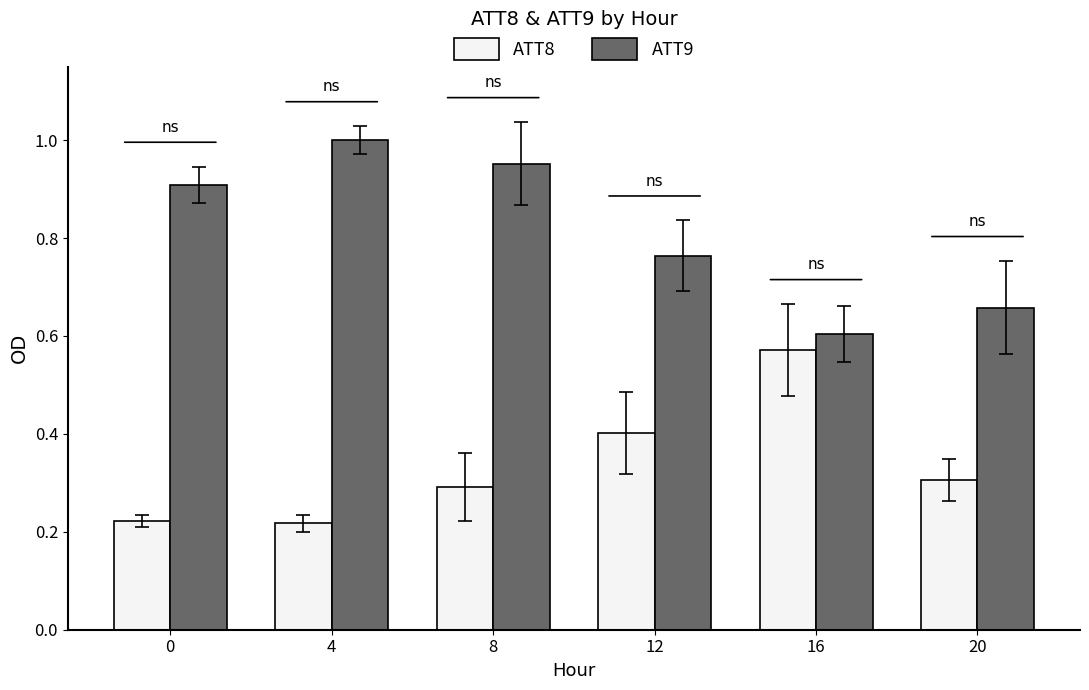

How many bars are there in total?

12